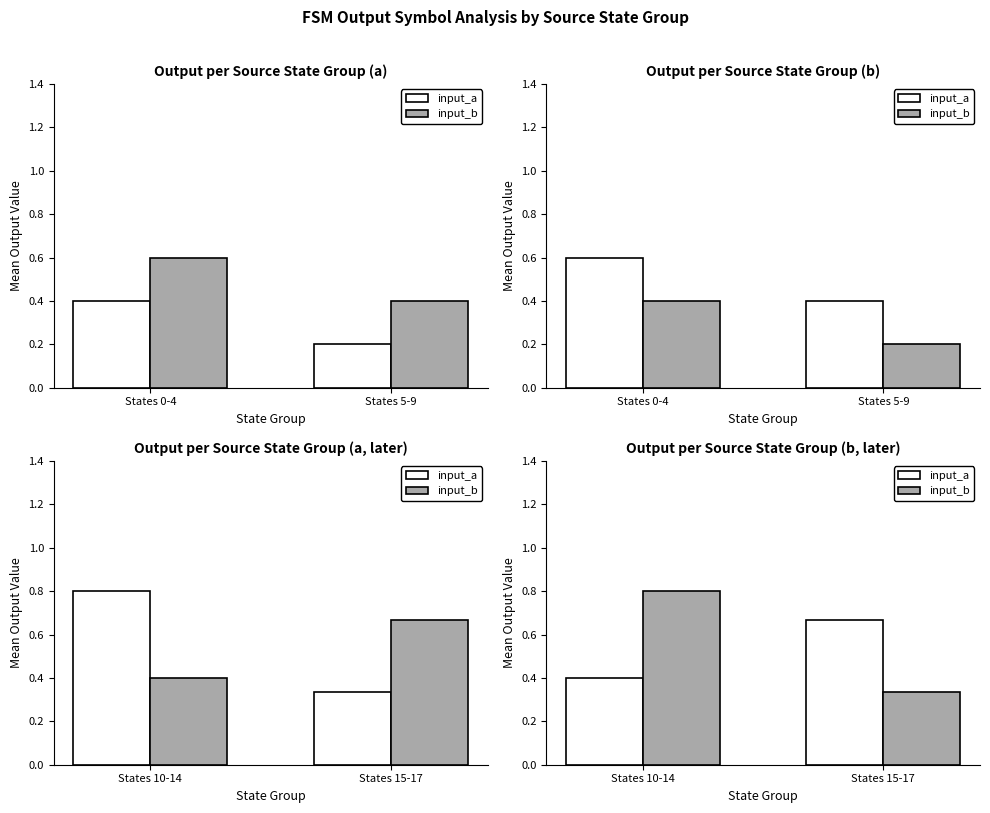

What is the value of the input_a bar at the 1st from the left?

0.4